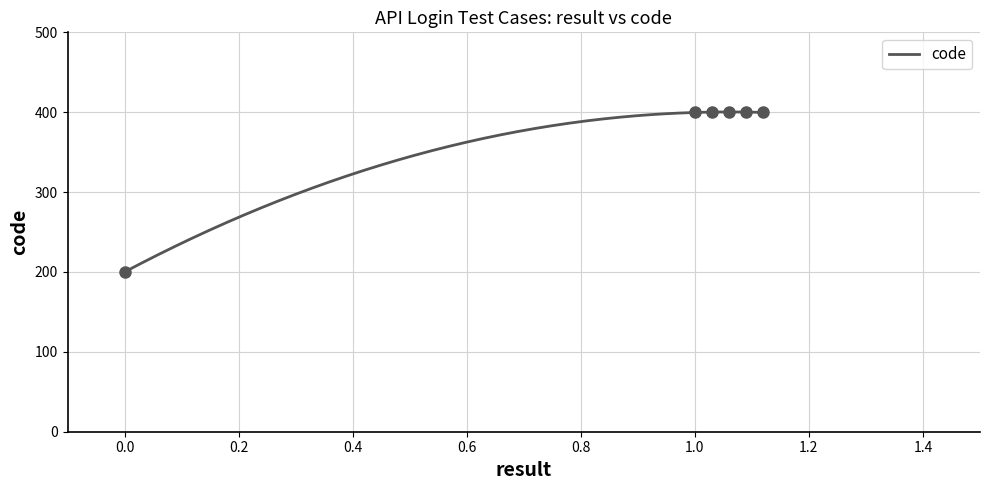

What is the ratio of the value at login_Sucess to the value at login_PasswordError?

0.5